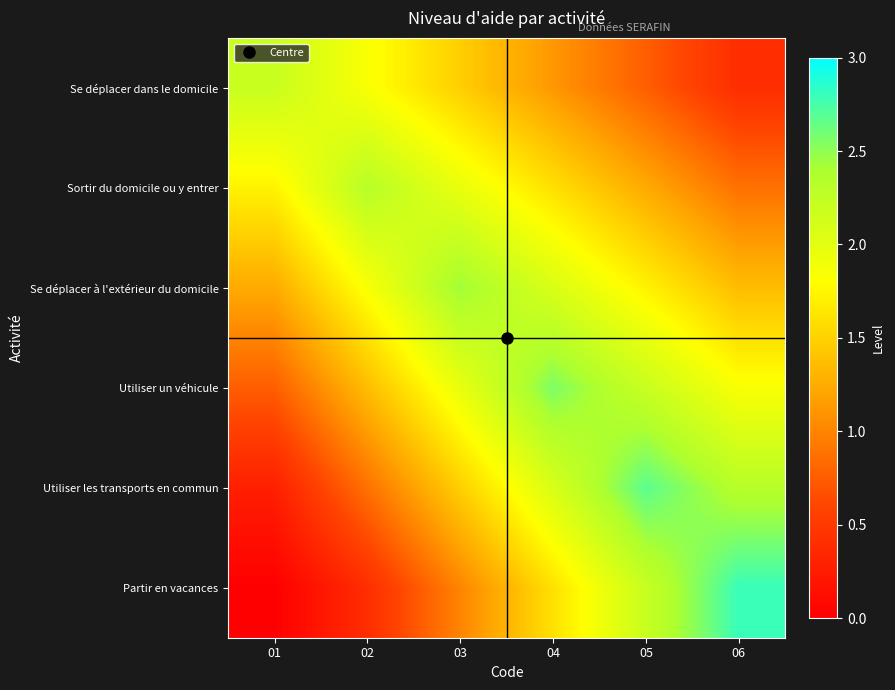

Between 01 and 04, which is larger?

01